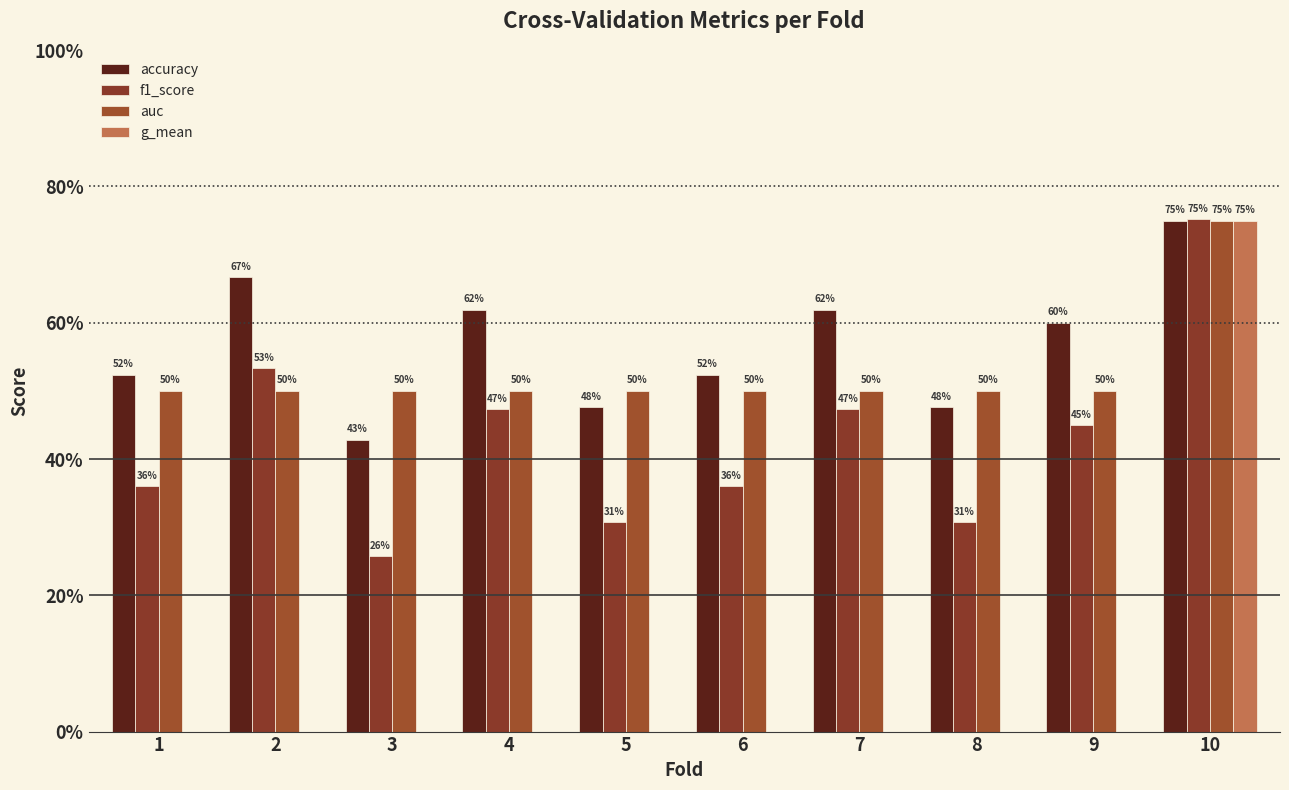

At which label is accuracy closest to 0?

3